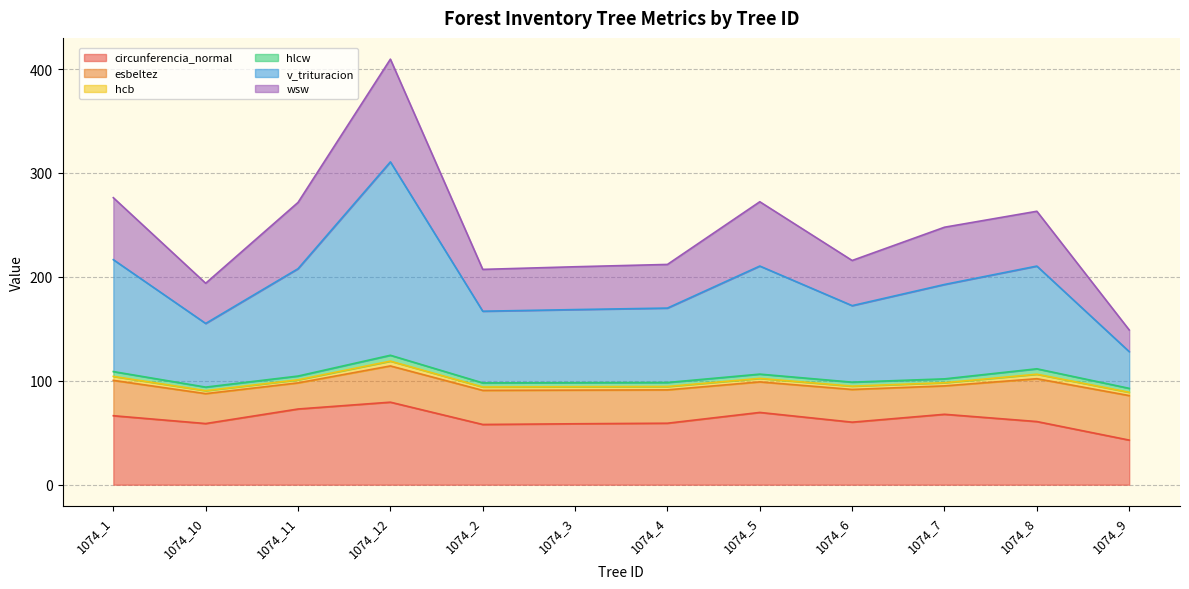

How many data points in circunferencia_normal are above 60?

7